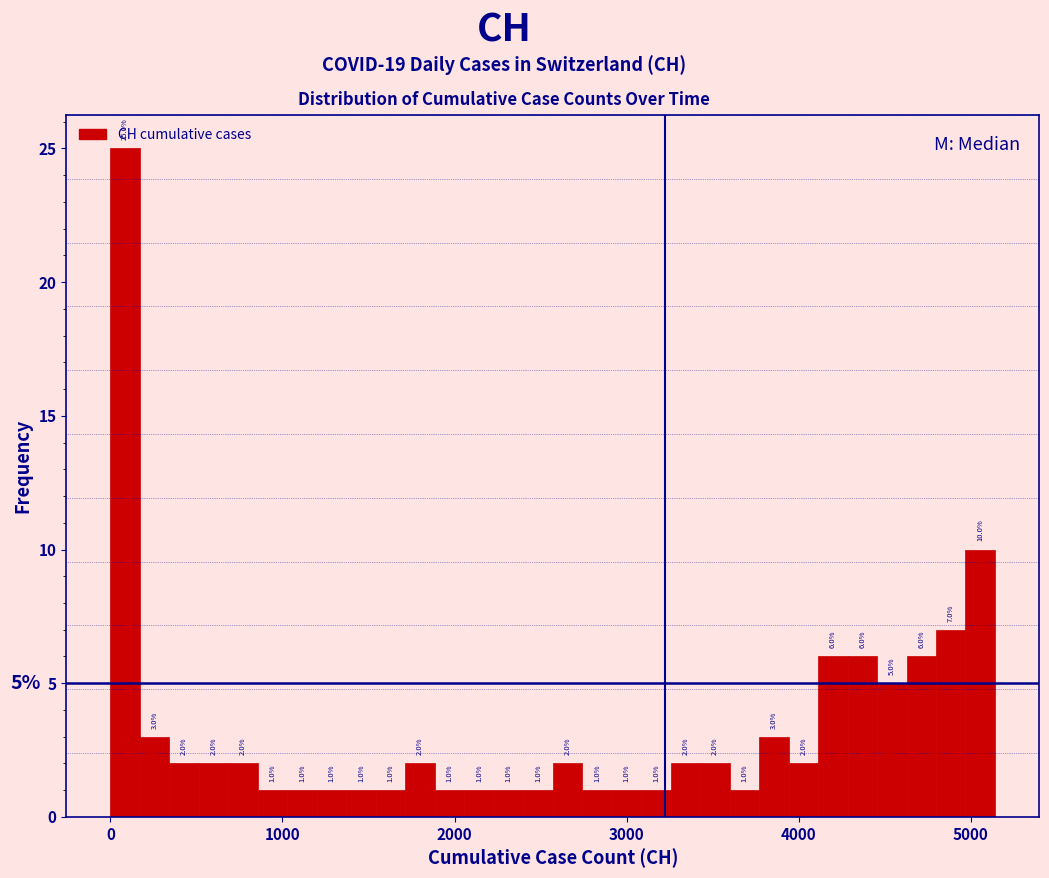

Read against the x-axis, roughly where is the centre of the tallest bar?

100